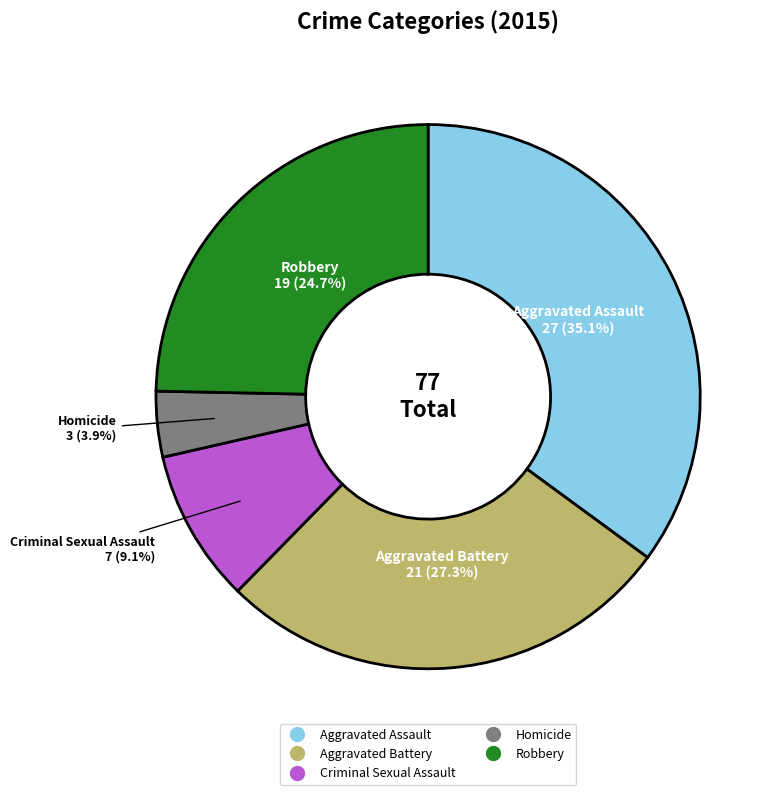

Is there any slice that represents more than half of the pie?

No